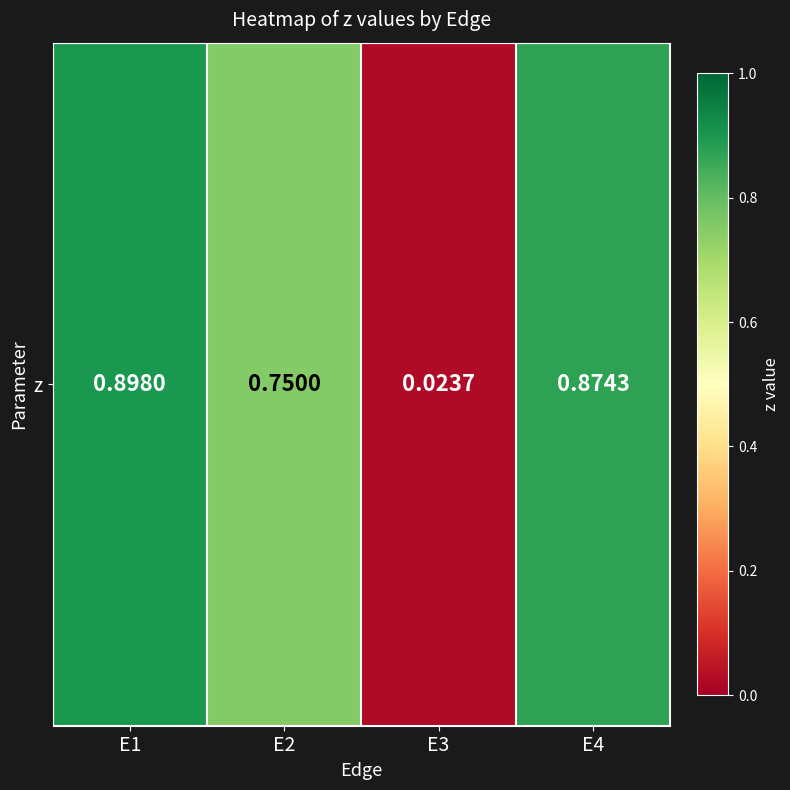

Is it true that the value at E2 is 0.8?

True